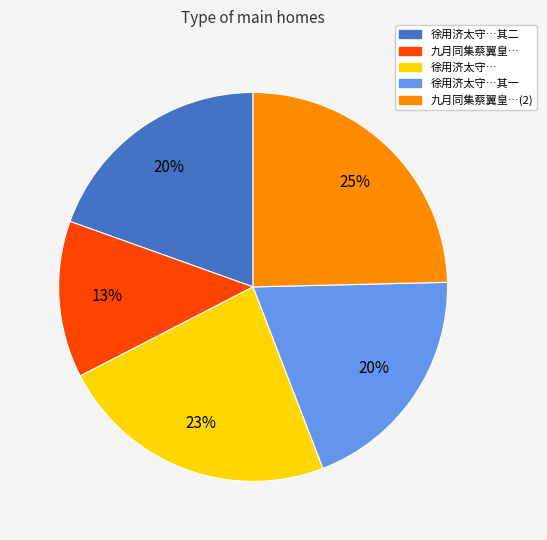

To the nearest percent, what is the average slice percentage?

20%